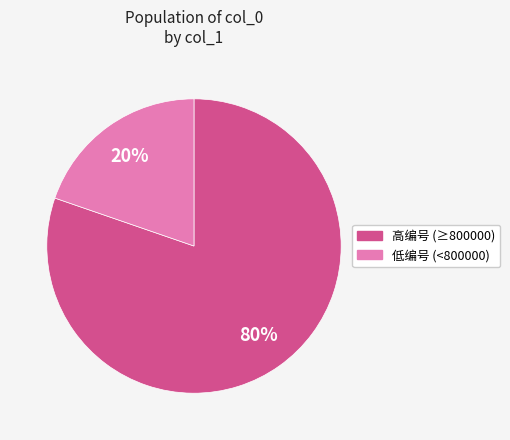

Is there a majority slice in this chart?

Yes